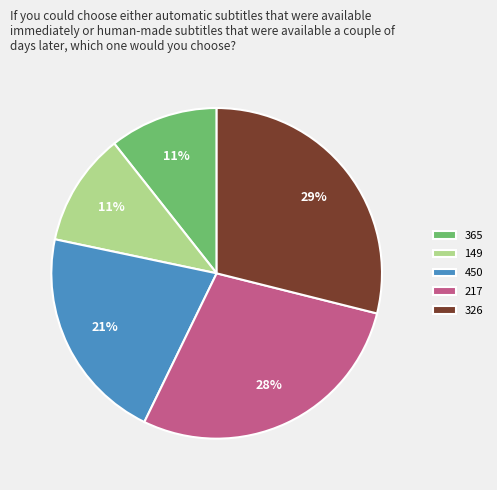

Does 326 account for over 50% of the chart?

No